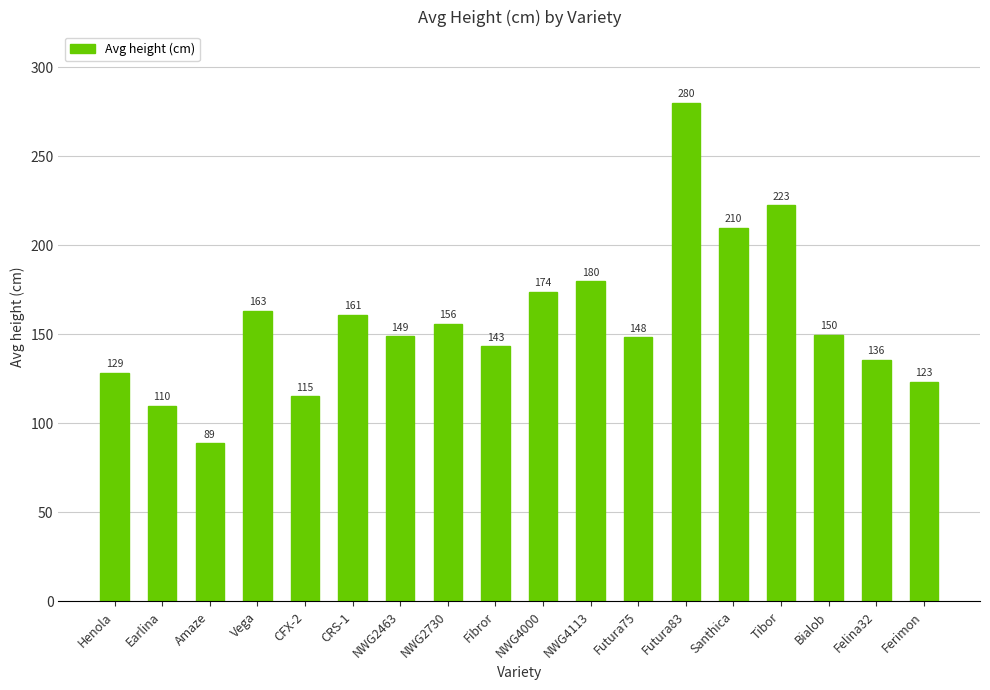

What is the ratio of the value at CRS-1 to the value at Fibror?

1.1